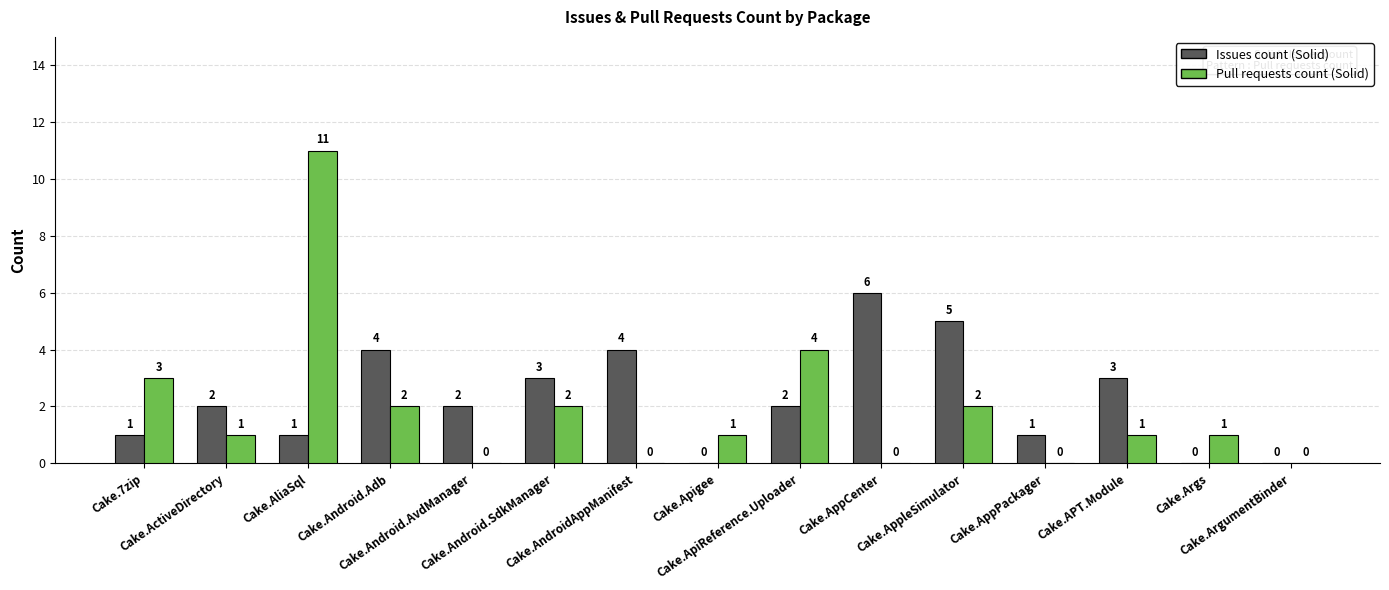

At which category is the sum across all series the highest?

Cake.AliaSql